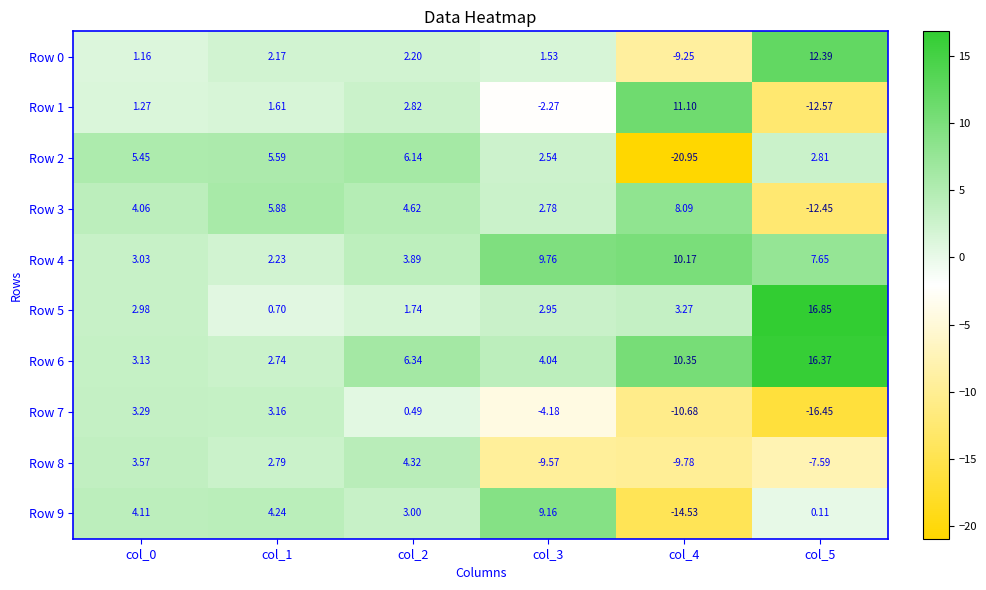

How many values in the Row 9 series exceed 4?

3